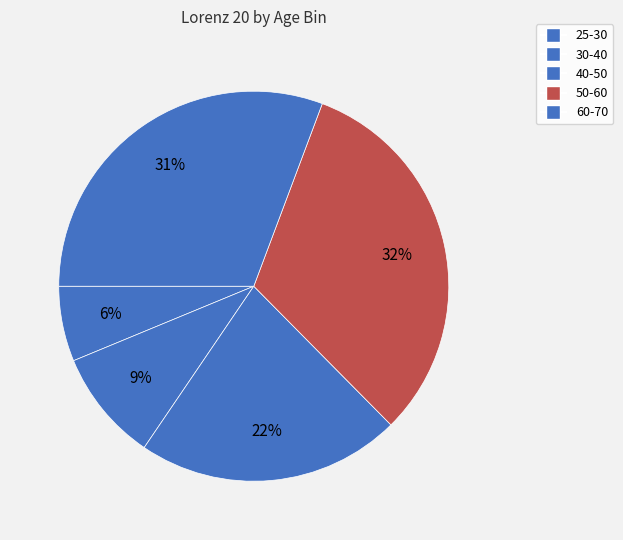

Is there any slice that represents more than half of the pie?

No